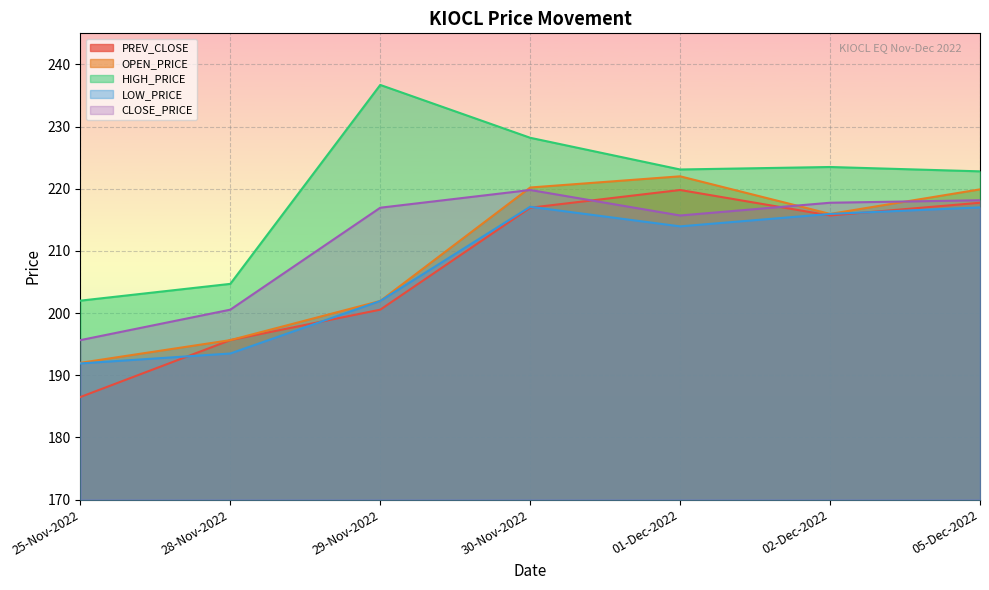

Is it true that HIGH_PRICE equals 102.4 at 28-Nov-2022?

False